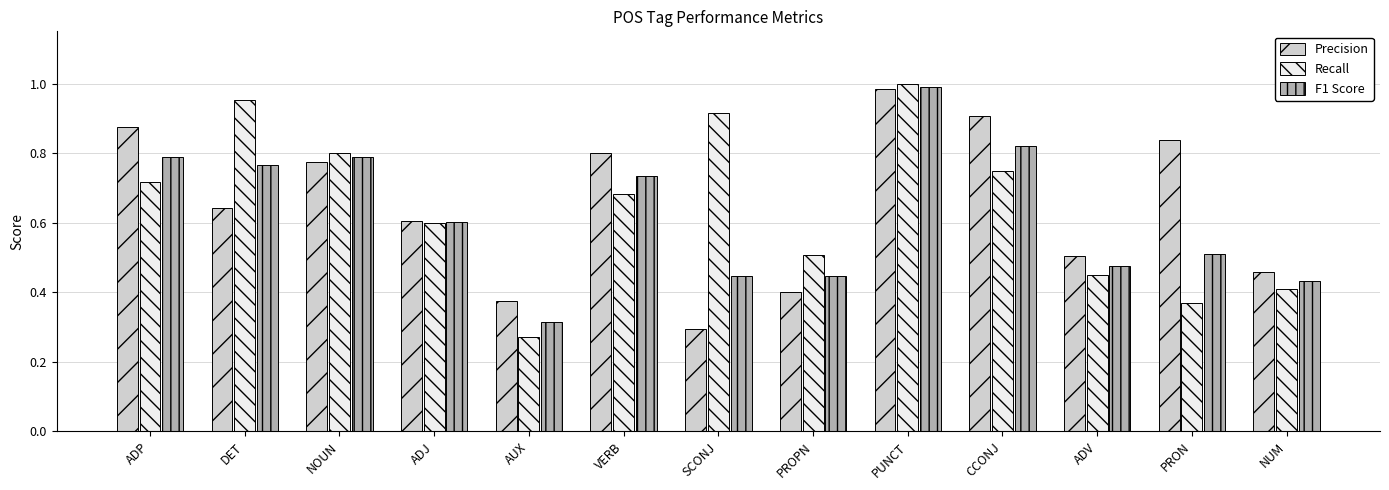

Which series has the widest spread of values?

Recall